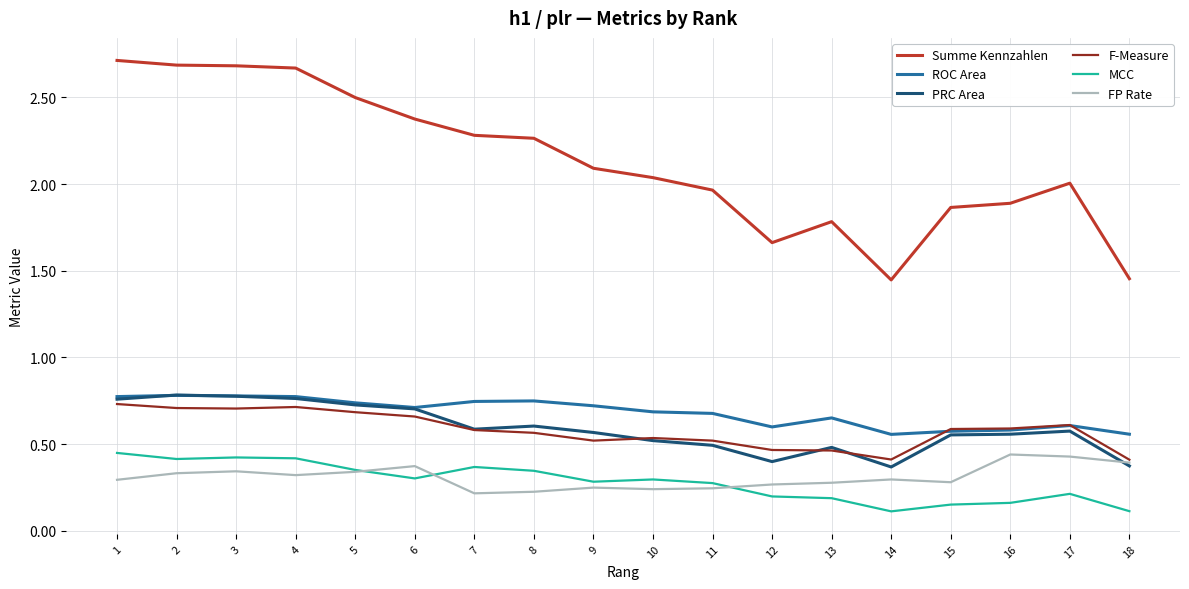

How many ROC Area values are between 0 and 1?

18